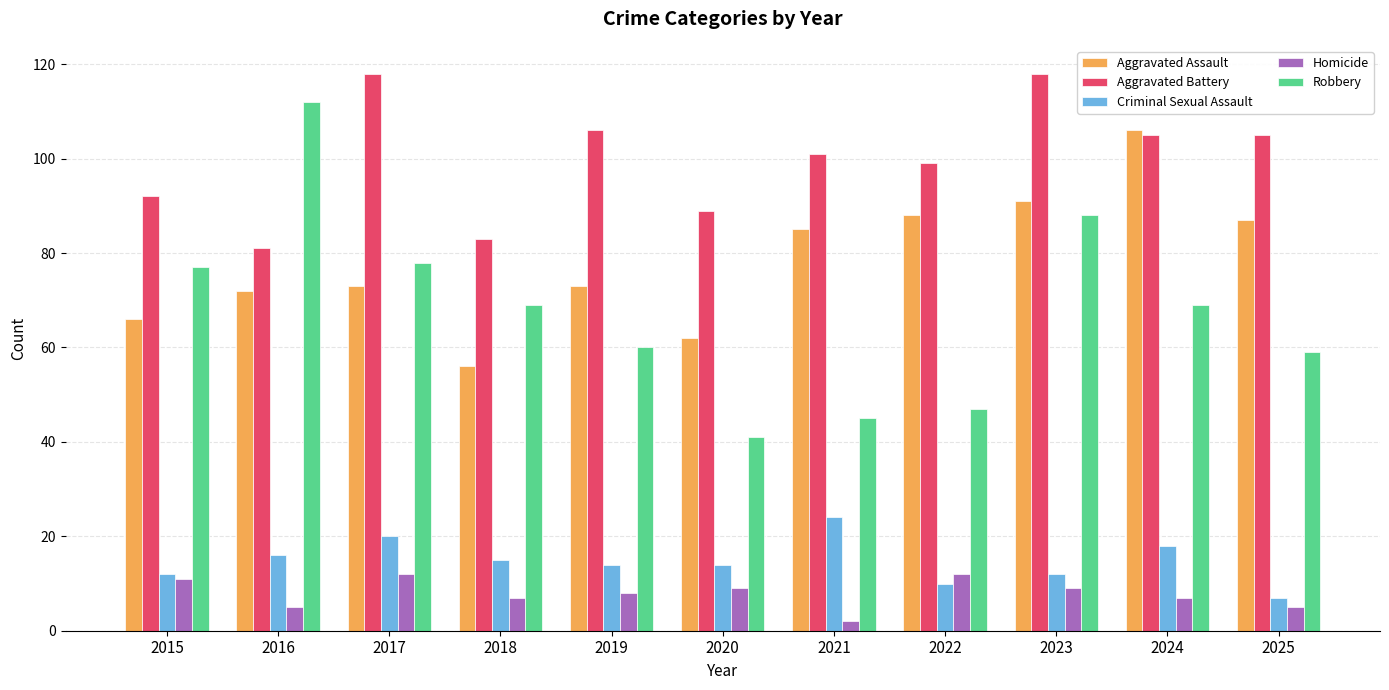

What is the value of the Robbery bar at the 9th from the left?

88